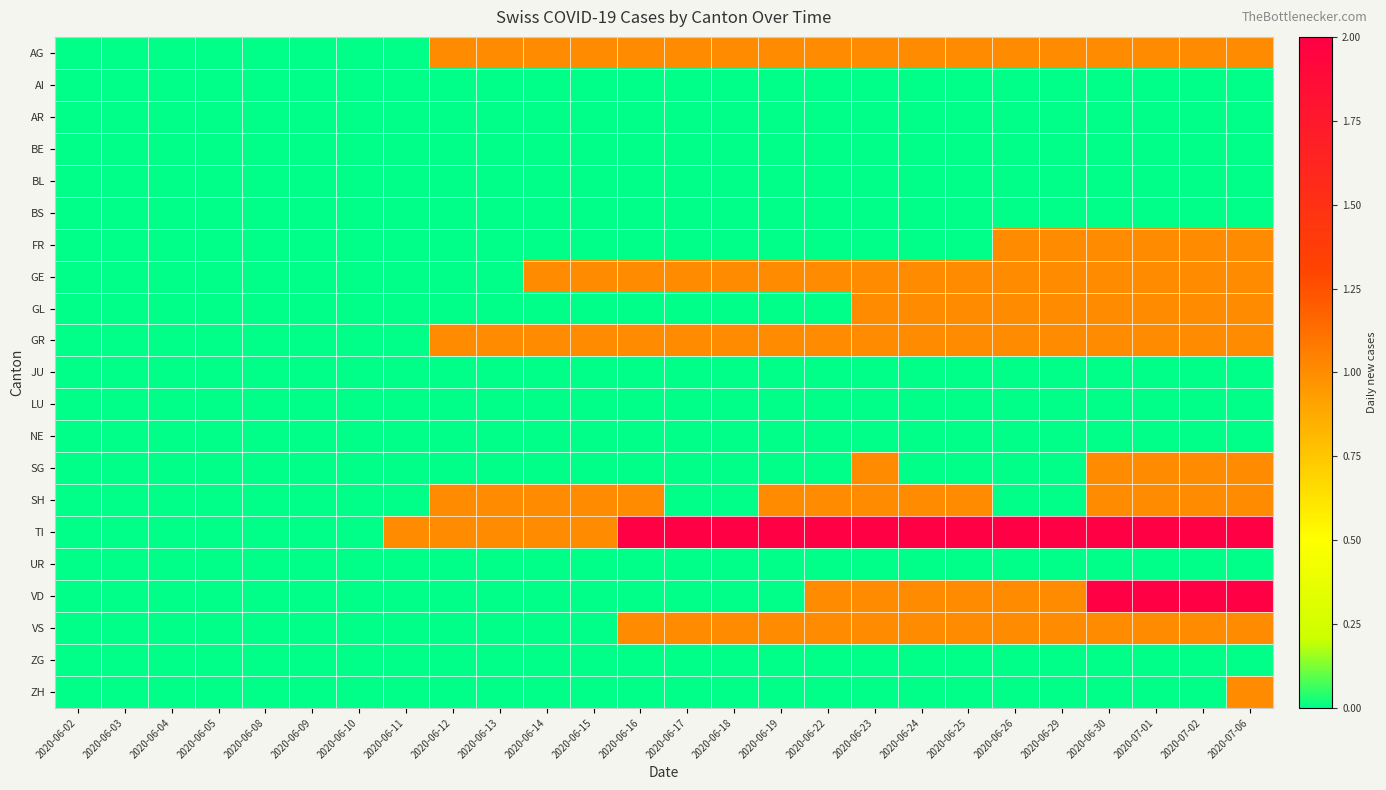

Reading right to left, what are all the values shown in this chart?

AG: 2020-07-06=1	2020-07-02=1	2020-07-01=1	2020-06-30=1	2020-06-29=1	2020-06-26=1	2020-06-25=1	2020-06-24=1	2020-06-23=1	2020-06-22=1	2020-06-19=1	2020-06-18=1	2020-06-17=1	2020-06-16=1	2020-06-15=1	2020-06-14=1	2020-06-13=1	2020-06-12=1	2020-06-11=0	2020-06-10=0	2020-06-09=0	2020-06-08=0	2020-06-05=0	2020-06-04=0	2020-06-03=0	2020-06-02=0
AI: 2020-07-06=0	2020-07-02=0	2020-07-01=0	2020-06-30=0	2020-06-29=0	2020-06-26=0	2020-06-25=0	2020-06-24=0	2020-06-23=0	2020-06-22=0	2020-06-19=0	2020-06-18=0	2020-06-17=0	2020-06-16=0	2020-06-15=0	2020-06-14=0	2020-06-13=0	2020-06-12=0	2020-06-11=0	2020-06-10=0	2020-06-09=0	2020-06-08=0	2020-06-05=0	2020-06-04=0	2020-06-03=0	2020-06-02=0
AR: 2020-07-06=0	2020-07-02=0	2020-07-01=0	2020-06-30=0	2020-06-29=0	2020-06-26=0	2020-06-25=0	2020-06-24=0	2020-06-23=0	2020-06-22=0	2020-06-19=0	2020-06-18=0	2020-06-17=0	2020-06-16=0	2020-06-15=0	2020-06-14=0	2020-06-13=0	2020-06-12=0	2020-06-11=0	2020-06-10=0	2020-06-09=0	2020-06-08=0	2020-06-05=0	2020-06-04=0	2020-06-03=0	2020-06-02=0
BE: 2020-07-06=0	2020-07-02=0	2020-07-01=0	2020-06-30=0	2020-06-29=0	2020-06-26=0	2020-06-25=0	2020-06-24=0	2020-06-23=0	2020-06-22=0	2020-06-19=0	2020-06-18=0	2020-06-17=0	2020-06-16=0	2020-06-15=0	2020-06-14=0	2020-06-13=0	2020-06-12=0	2020-06-11=0	2020-06-10=0	2020-06-09=0	2020-06-08=0	2020-06-05=0	2020-06-04=0	2020-06-03=0	2020-06-02=0
BL: 2020-07-06=0	2020-07-02=0	2020-07-01=0	2020-06-30=0	2020-06-29=0	2020-06-26=0	2020-06-25=0	2020-06-24=0	2020-06-23=0	2020-06-22=0	2020-06-19=0	2020-06-18=0	2020-06-17=0	2020-06-16=0	2020-06-15=0	2020-06-14=0	2020-06-13=0	2020-06-12=0	2020-06-11=0	2020-06-10=0	2020-06-09=0	2020-06-08=0	2020-06-05=0	2020-06-04=0	2020-06-03=0	2020-06-02=0
BS: 2020-07-06=0	2020-07-02=0	2020-07-01=0	2020-06-30=0	2020-06-29=0	2020-06-26=0	2020-06-25=0	2020-06-24=0	2020-06-23=0	2020-06-22=0	2020-06-19=0	2020-06-18=0	2020-06-17=0	2020-06-16=0	2020-06-15=0	2020-06-14=0	2020-06-13=0	2020-06-12=0	2020-06-11=0	2020-06-10=0	2020-06-09=0	2020-06-08=0	2020-06-05=0	2020-06-04=0	2020-06-03=0	2020-06-02=0
FR: 2020-07-06=1	2020-07-02=1	2020-07-01=1	2020-06-30=1	2020-06-29=1	2020-06-26=1	2020-06-25=0	2020-06-24=0	2020-06-23=0	2020-06-22=0	2020-06-19=0	2020-06-18=0	2020-06-17=0	2020-06-16=0	2020-06-15=0	2020-06-14=0	2020-06-13=0	2020-06-12=0	2020-06-11=0	2020-06-10=0	2020-06-09=0	2020-06-08=0	2020-06-05=0	2020-06-04=0	2020-06-03=0	2020-06-02=0
GE: 2020-07-06=1	2020-07-02=1	2020-07-01=1	2020-06-30=1	2020-06-29=1	2020-06-26=1	2020-06-25=1	2020-06-24=1	2020-06-23=1	2020-06-22=1	2020-06-19=1	2020-06-18=1	2020-06-17=1	2020-06-16=1	2020-06-15=1	2020-06-14=1	2020-06-13=0	2020-06-12=0	2020-06-11=0	2020-06-10=0	2020-06-09=0	2020-06-08=0	2020-06-05=0	2020-06-04=0	2020-06-03=0	2020-06-02=0
GL: 2020-07-06=1	2020-07-02=1	2020-07-01=1	2020-06-30=1	2020-06-29=1	2020-06-26=1	2020-06-25=1	2020-06-24=1	2020-06-23=1	2020-06-22=0	2020-06-19=0	2020-06-18=0	2020-06-17=0	2020-06-16=0	2020-06-15=0	2020-06-14=0	2020-06-13=0	2020-06-12=0	2020-06-11=0	2020-06-10=0	2020-06-09=0	2020-06-08=0	2020-06-05=0	2020-06-04=0	2020-06-03=0	2020-06-02=0
GR: 2020-07-06=1	2020-07-02=1	2020-07-01=1	2020-06-30=1	2020-06-29=1	2020-06-26=1	2020-06-25=1	2020-06-24=1	2020-06-23=1	2020-06-22=1	2020-06-19=1	2020-06-18=1	2020-06-17=1	2020-06-16=1	2020-06-15=1	2020-06-14=1	2020-06-13=1	2020-06-12=1	2020-06-11=0	2020-06-10=0	2020-06-09=0	2020-06-08=0	2020-06-05=0	2020-06-04=0	2020-06-03=0	2020-06-02=0
JU: 2020-07-06=0	2020-07-02=0	2020-07-01=0	2020-06-30=0	2020-06-29=0	2020-06-26=0	2020-06-25=0	2020-06-24=0	2020-06-23=0	2020-06-22=0	2020-06-19=0	2020-06-18=0	2020-06-17=0	2020-06-16=0	2020-06-15=0	2020-06-14=0	2020-06-13=0	2020-06-12=0	2020-06-11=0	2020-06-10=0	2020-06-09=0	2020-06-08=0	2020-06-05=0	2020-06-04=0	2020-06-03=0	2020-06-02=0
LU: 2020-07-06=0	2020-07-02=0	2020-07-01=0	2020-06-30=0	2020-06-29=0	2020-06-26=0	2020-06-25=0	2020-06-24=0	2020-06-23=0	2020-06-22=0	2020-06-19=0	2020-06-18=0	2020-06-17=0	2020-06-16=0	2020-06-15=0	2020-06-14=0	2020-06-13=0	2020-06-12=0	2020-06-11=0	2020-06-10=0	2020-06-09=0	2020-06-08=0	2020-06-05=0	2020-06-04=0	2020-06-03=0	2020-06-02=0
NE: 2020-07-06=0	2020-07-02=0	2020-07-01=0	2020-06-30=0	2020-06-29=0	2020-06-26=0	2020-06-25=0	2020-06-24=0	2020-06-23=0	2020-06-22=0	2020-06-19=0	2020-06-18=0	2020-06-17=0	2020-06-16=0	2020-06-15=0	2020-06-14=0	2020-06-13=0	2020-06-12=0	2020-06-11=0	2020-06-10=0	2020-06-09=0	2020-06-08=0	2020-06-05=0	2020-06-04=0	2020-06-03=0	2020-06-02=0
SG: 2020-07-06=1	2020-07-02=1	2020-07-01=1	2020-06-30=1	2020-06-29=0	2020-06-26=0	2020-06-25=0	2020-06-24=0	2020-06-23=1	2020-06-22=0	2020-06-19=0	2020-06-18=0	2020-06-17=0	2020-06-16=0	2020-06-15=0	2020-06-14=0	2020-06-13=0	2020-06-12=0	2020-06-11=0	2020-06-10=0	2020-06-09=0	2020-06-08=0	2020-06-05=0	2020-06-04=0	2020-06-03=0	2020-06-02=0
SH: 2020-07-06=1	2020-07-02=1	2020-07-01=1	2020-06-30=1	2020-06-29=0	2020-06-26=0	2020-06-25=1	2020-06-24=1	2020-06-23=1	2020-06-22=1	2020-06-19=1	2020-06-18=0	2020-06-17=0	2020-06-16=1	2020-06-15=1	2020-06-14=1	2020-06-13=1	2020-06-12=1	2020-06-11=0	2020-06-10=0	2020-06-09=0	2020-06-08=0	2020-06-05=0	2020-06-04=0	2020-06-03=0	2020-06-02=0
TI: 2020-07-06=2	2020-07-02=2	2020-07-01=2	2020-06-30=2	2020-06-29=2	2020-06-26=2	2020-06-25=2	2020-06-24=2	2020-06-23=2	2020-06-22=2	2020-06-19=2	2020-06-18=2	2020-06-17=2	2020-06-16=2	2020-06-15=1	2020-06-14=1	2020-06-13=1	2020-06-12=1	2020-06-11=1	2020-06-10=0	2020-06-09=0	2020-06-08=0	2020-06-05=0	2020-06-04=0	2020-06-03=0	2020-06-02=0
UR: 2020-07-06=0	2020-07-02=0	2020-07-01=0	2020-06-30=0	2020-06-29=0	2020-06-26=0	2020-06-25=0	2020-06-24=0	2020-06-23=0	2020-06-22=0	2020-06-19=0	2020-06-18=0	2020-06-17=0	2020-06-16=0	2020-06-15=0	2020-06-14=0	2020-06-13=0	2020-06-12=0	2020-06-11=0	2020-06-10=0	2020-06-09=0	2020-06-08=0	2020-06-05=0	2020-06-04=0	2020-06-03=0	2020-06-02=0
VD: 2020-07-06=2	2020-07-02=2	2020-07-01=2	2020-06-30=2	2020-06-29=1	2020-06-26=1	2020-06-25=1	2020-06-24=1	2020-06-23=1	2020-06-22=1	2020-06-19=0	2020-06-18=0	2020-06-17=0	2020-06-16=0	2020-06-15=0	2020-06-14=0	2020-06-13=0	2020-06-12=0	2020-06-11=0	2020-06-10=0	2020-06-09=0	2020-06-08=0	2020-06-05=0	2020-06-04=0	2020-06-03=0	2020-06-02=0
VS: 2020-07-06=1	2020-07-02=1	2020-07-01=1	2020-06-30=1	2020-06-29=1	2020-06-26=1	2020-06-25=1	2020-06-24=1	2020-06-23=1	2020-06-22=1	2020-06-19=1	2020-06-18=1	2020-06-17=1	2020-06-16=1	2020-06-15=0	2020-06-14=0	2020-06-13=0	2020-06-12=0	2020-06-11=0	2020-06-10=0	2020-06-09=0	2020-06-08=0	2020-06-05=0	2020-06-04=0	2020-06-03=0	2020-06-02=0
ZG: 2020-07-06=0	2020-07-02=0	2020-07-01=0	2020-06-30=0	2020-06-29=0	2020-06-26=0	2020-06-25=0	2020-06-24=0	2020-06-23=0	2020-06-22=0	2020-06-19=0	2020-06-18=0	2020-06-17=0	2020-06-16=0	2020-06-15=0	2020-06-14=0	2020-06-13=0	2020-06-12=0	2020-06-11=0	2020-06-10=0	2020-06-09=0	2020-06-08=0	2020-06-05=0	2020-06-04=0	2020-06-03=0	2020-06-02=0
ZH: 2020-07-06=1	2020-07-02=0	2020-07-01=0	2020-06-30=0	2020-06-29=0	2020-06-26=0	2020-06-25=0	2020-06-24=0	2020-06-23=0	2020-06-22=0	2020-06-19=0	2020-06-18=0	2020-06-17=0	2020-06-16=0	2020-06-15=0	2020-06-14=0	2020-06-13=0	2020-06-12=0	2020-06-11=0	2020-06-10=0	2020-06-09=0	2020-06-08=0	2020-06-05=0	2020-06-04=0	2020-06-03=0	2020-06-02=0